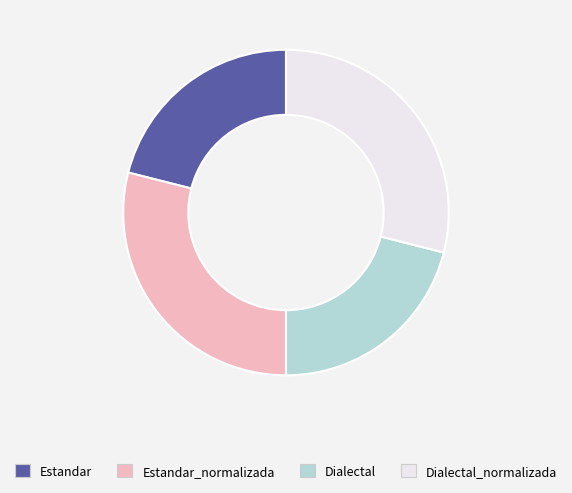

Is Dialectal_normalizada the majority of the pie?

No